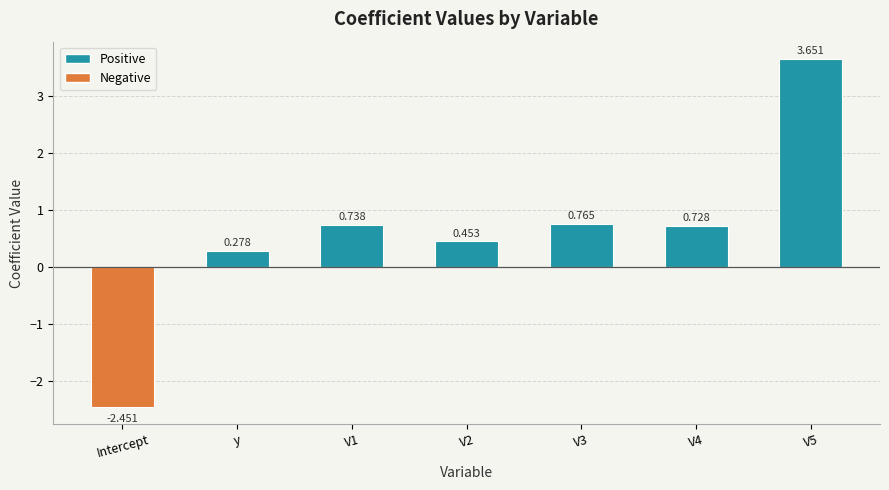

How many distinct data groups are displayed?

1